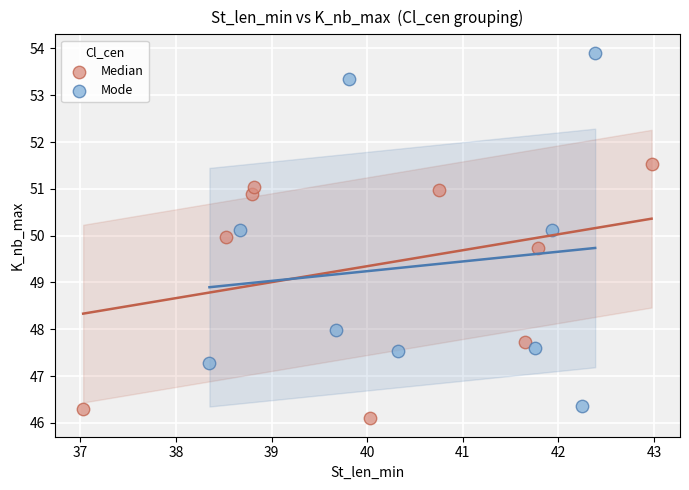

Which series has the widest spread of Y values?

Mode